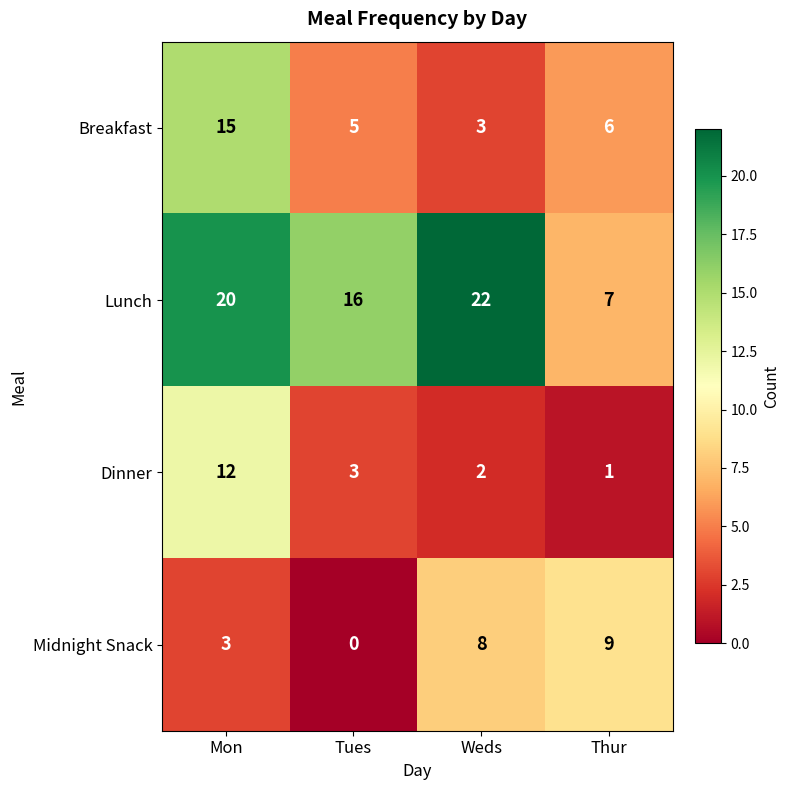

True or false: Midnight Snack has a value of 6 at Tues.

False